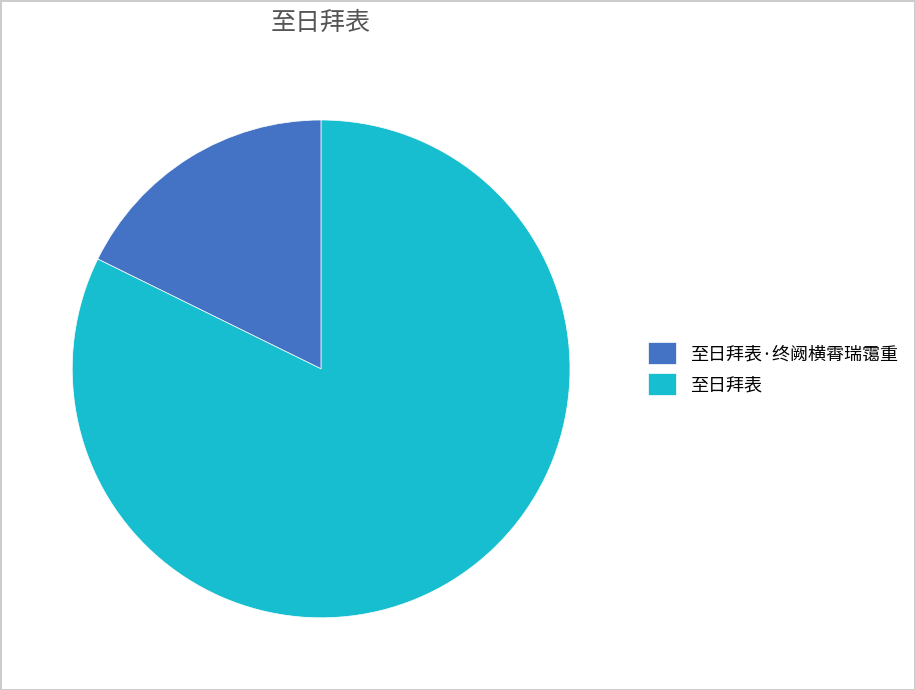

Is the sum of 至日拜表 and 至日拜表·终阙横霄瑞霭重 greater than half?

Yes